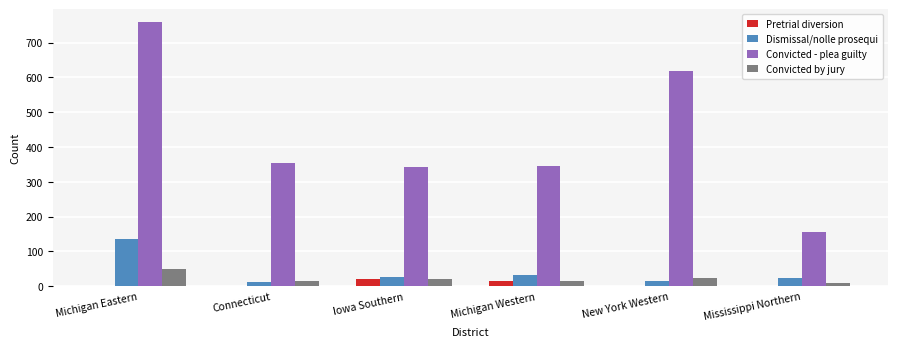

At which category is the sum across all series the highest?

Michigan Eastern